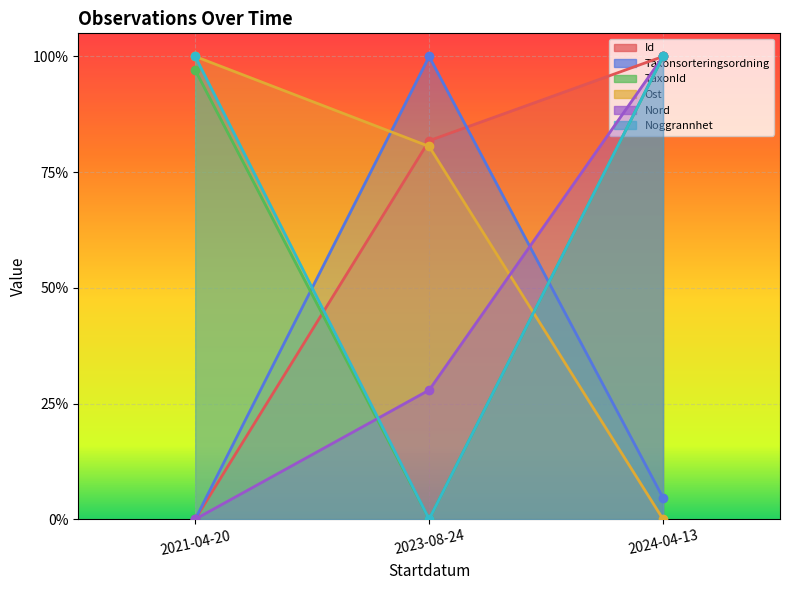

Between 2021-04-20 and 2024-04-13, which series saw the biggest shift?

Id